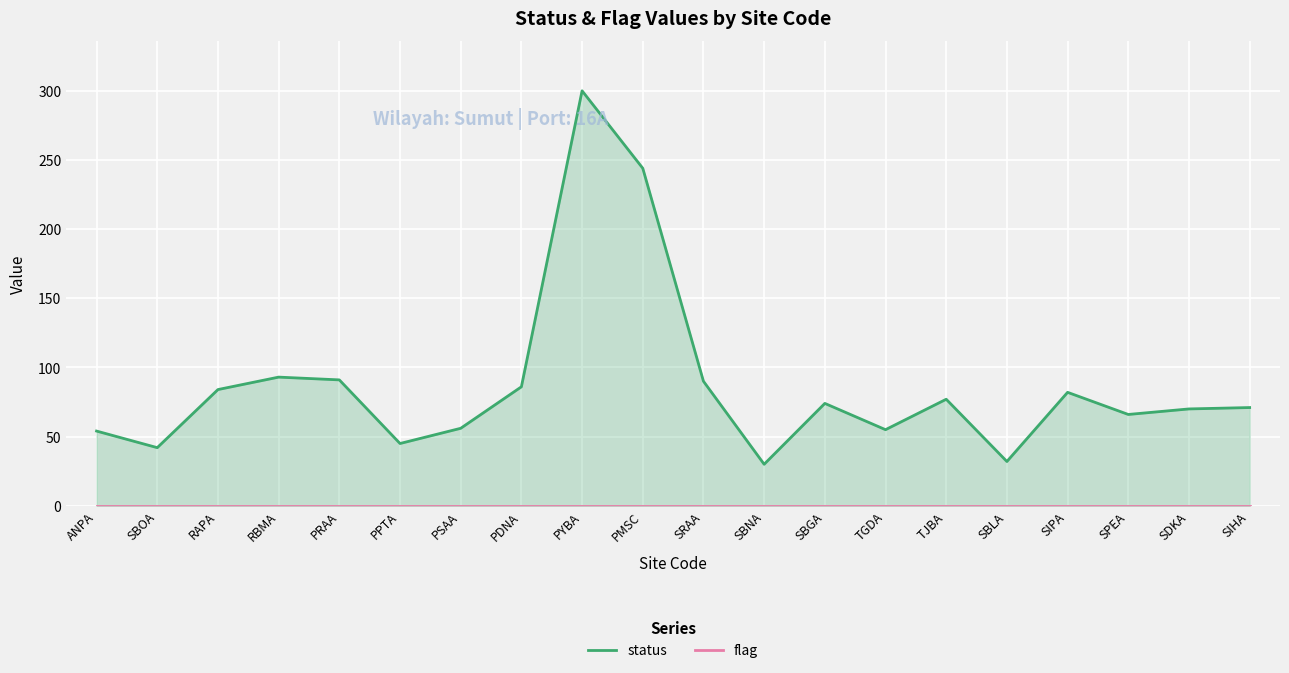

True or false: flag has more than 1 points higher than both neighbors.

False